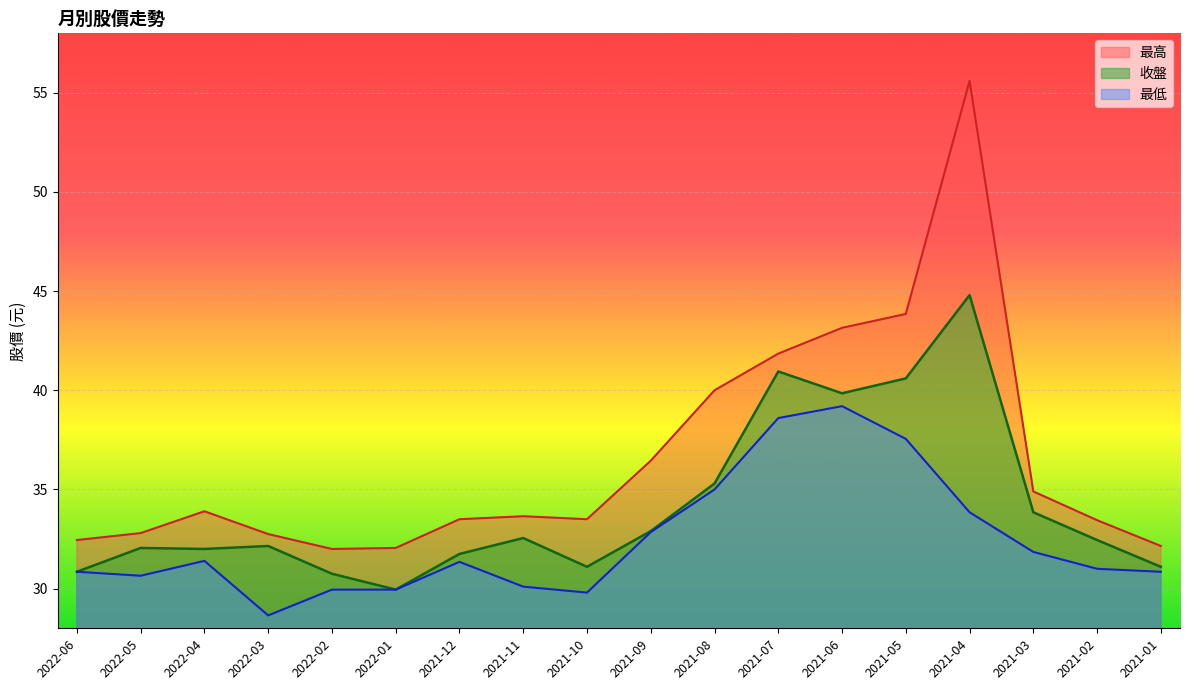

How many lines are shown in the chart?

3